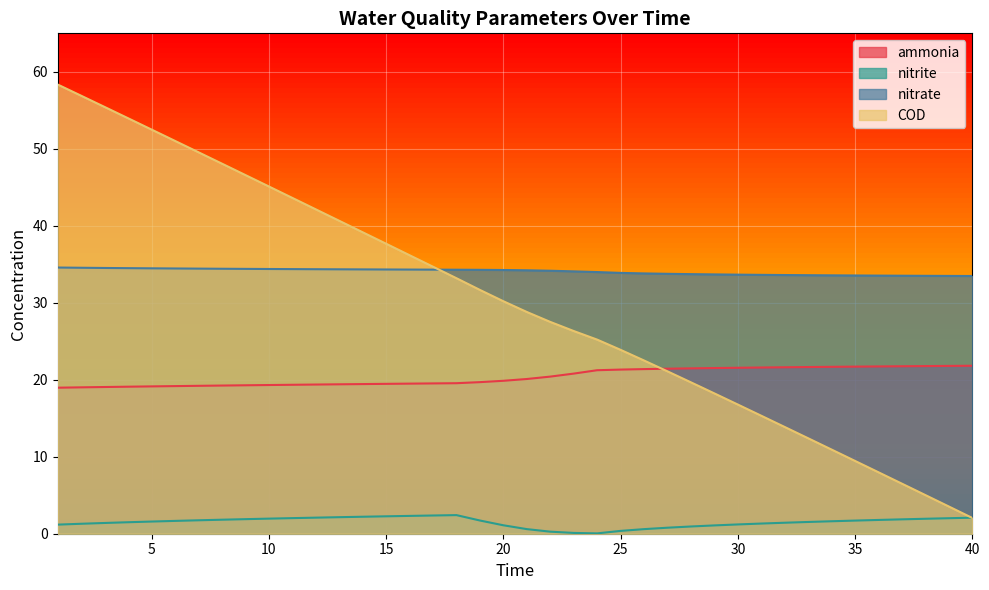

Rank the categories by COD value from lowest to highest.

40, 39, 38, 37, 36, 35, 34, 33, 32, 31, 30, 29, 28, 27, 26, 25, 24, 23, 22, 21, 20, 19, 18, 17, 16, 15, 14, 13, 12, 11, 10, 9, 8, 7, 6, 5, 4, 3, 2, 1